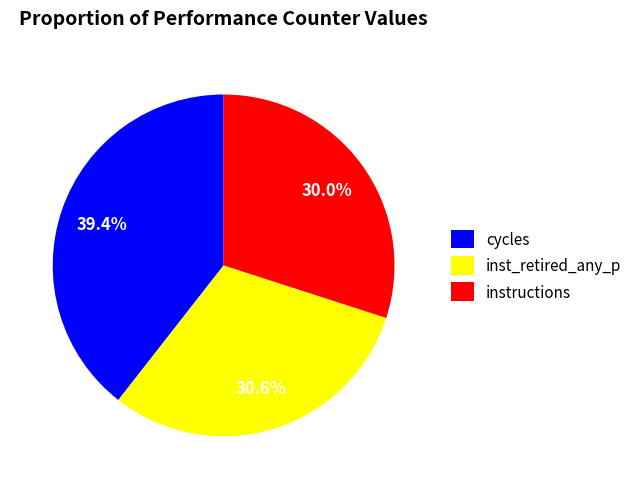

What is the largest slice in the pie chart?

cycles